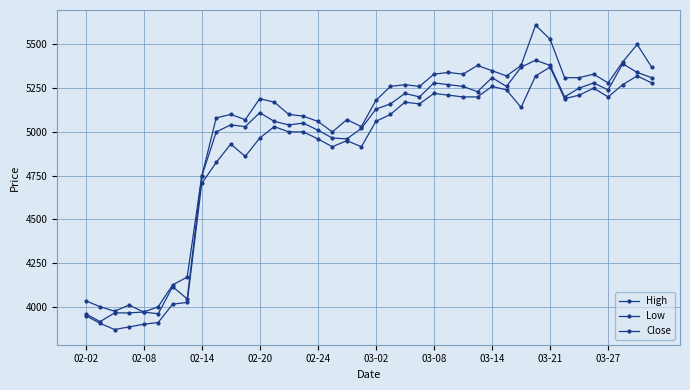

Where is the first local maximum for Low?

10